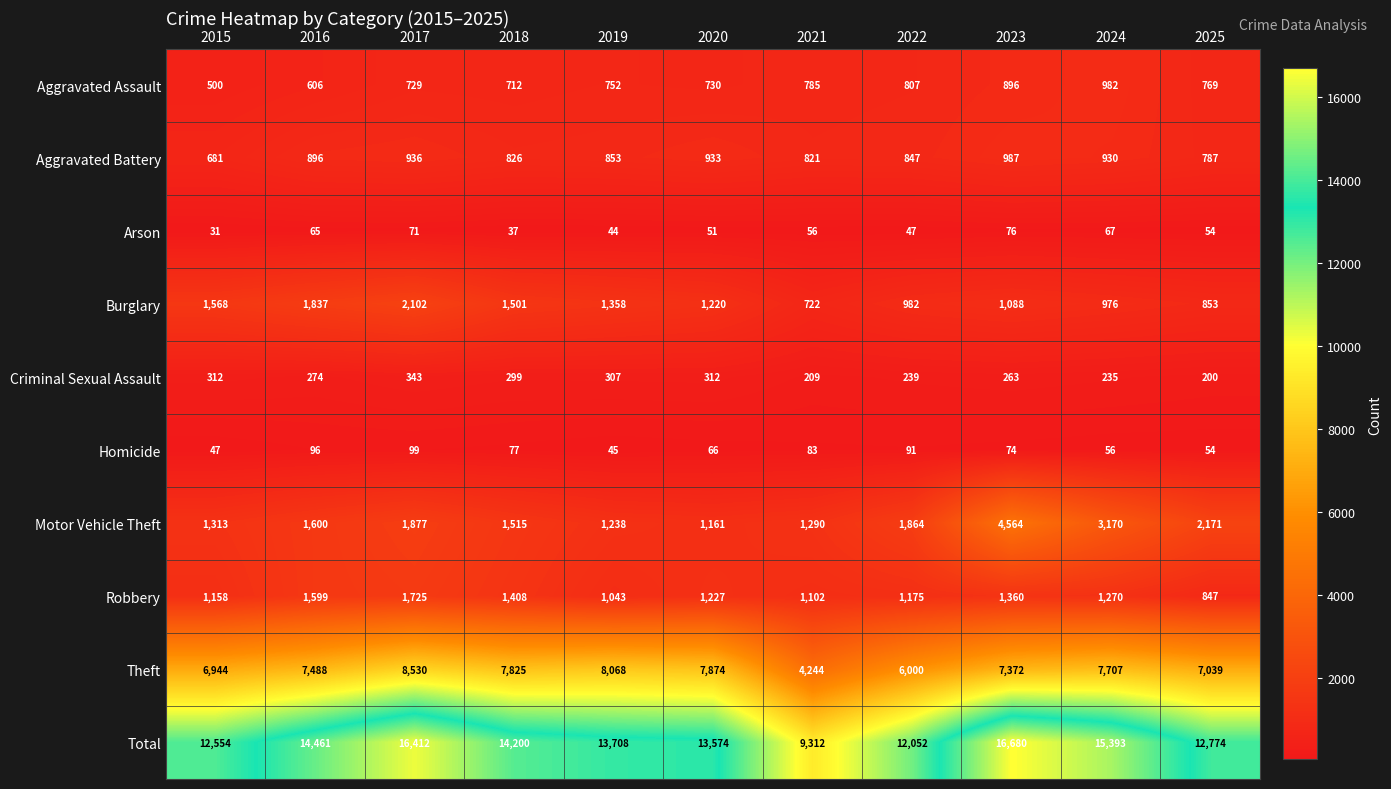

True or false: Aggravated Battery has a value of 448 at 2024.

False